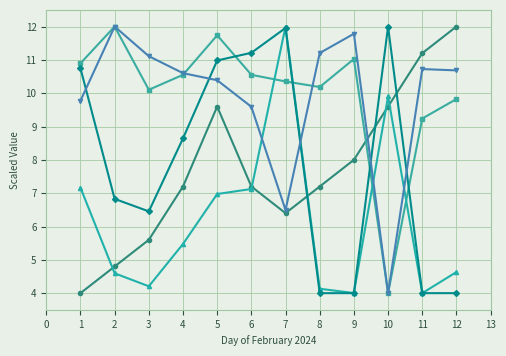

What is the minimum value shown in the chart?

4.0